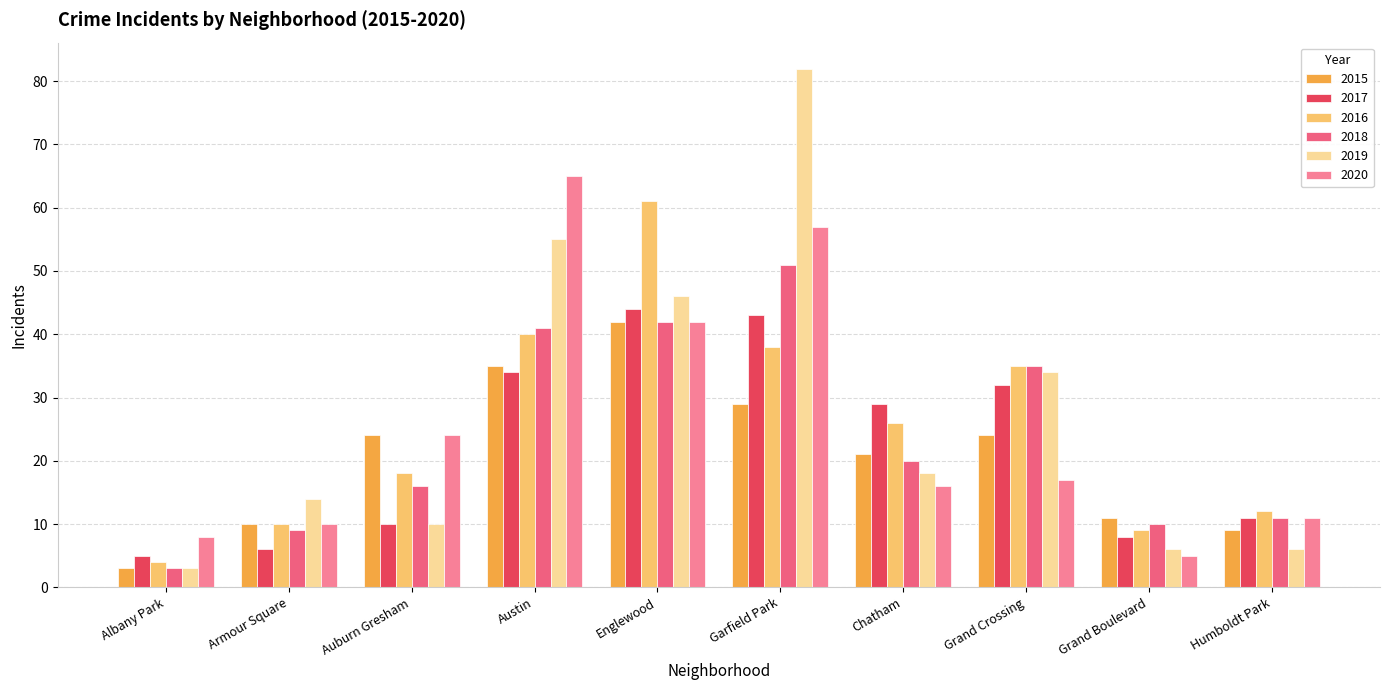

Is it true that 2017 equals 4 at Grand Boulevard?

False